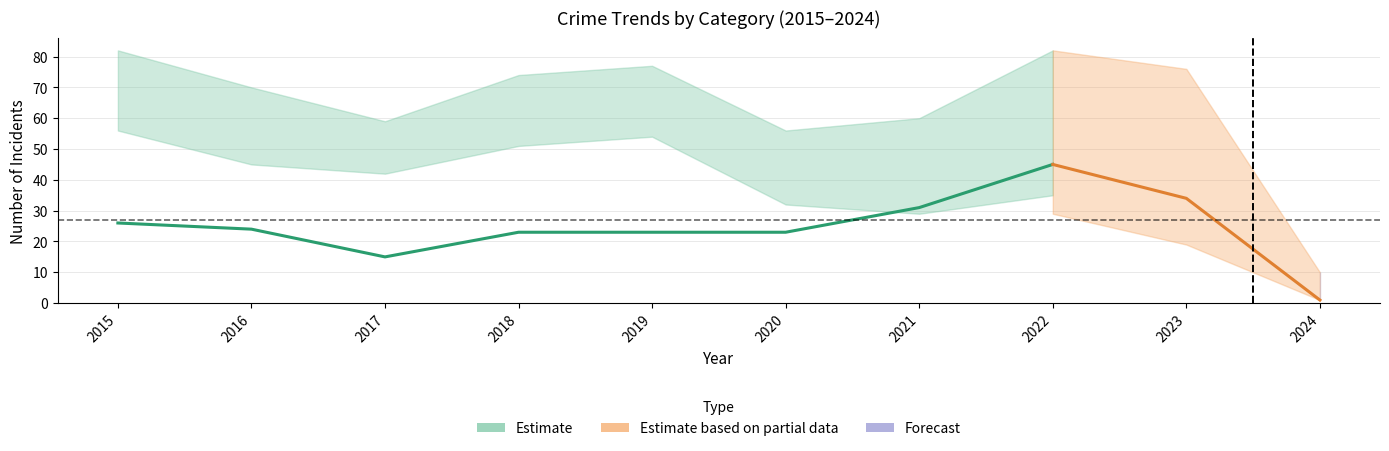

Does the chart have visible grid lines?

Yes